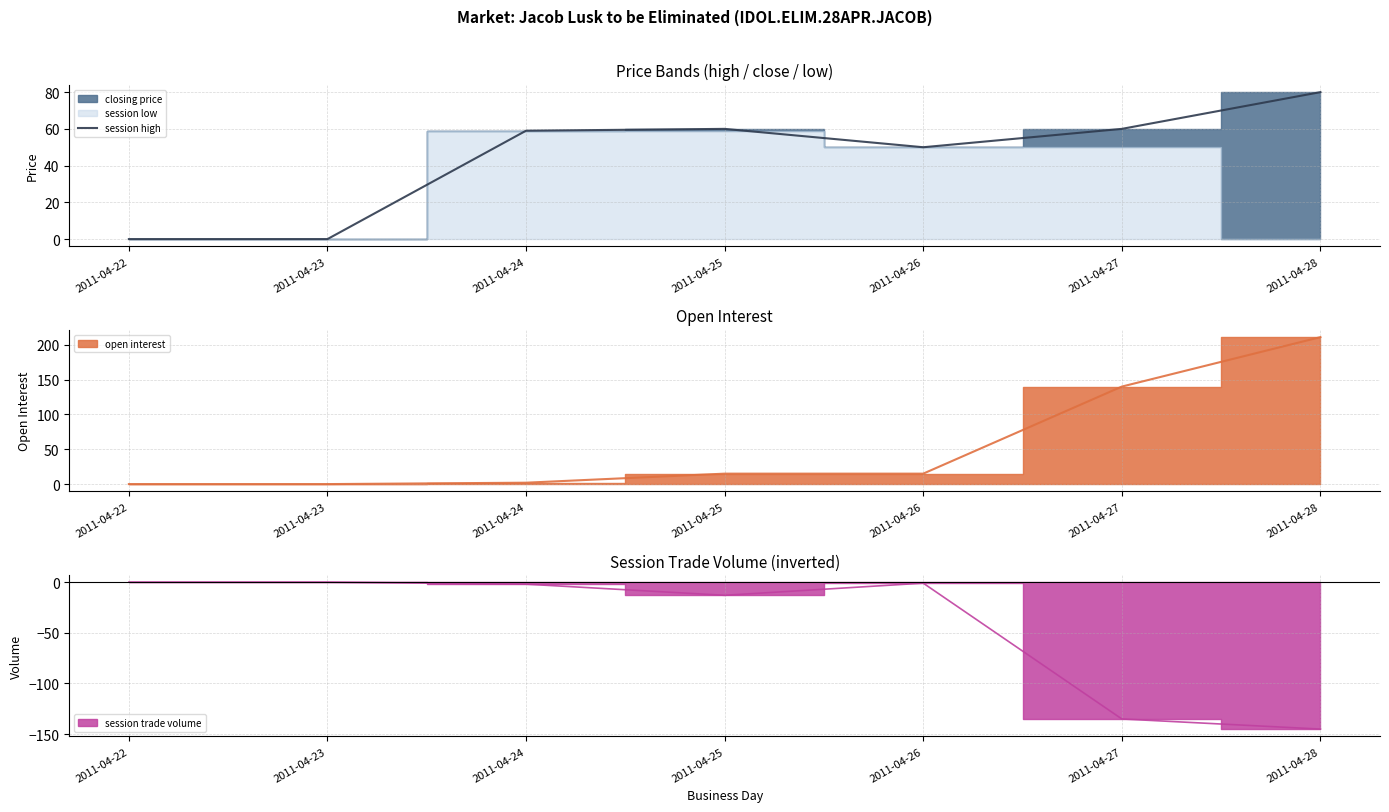

At which label is the value closest to 40?

2011-04-26